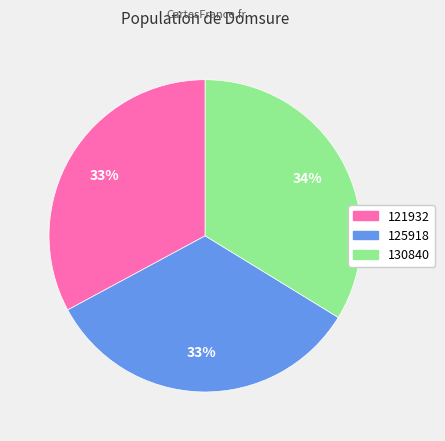

What percentage is the 121932 slice, to the nearest percent?

33%